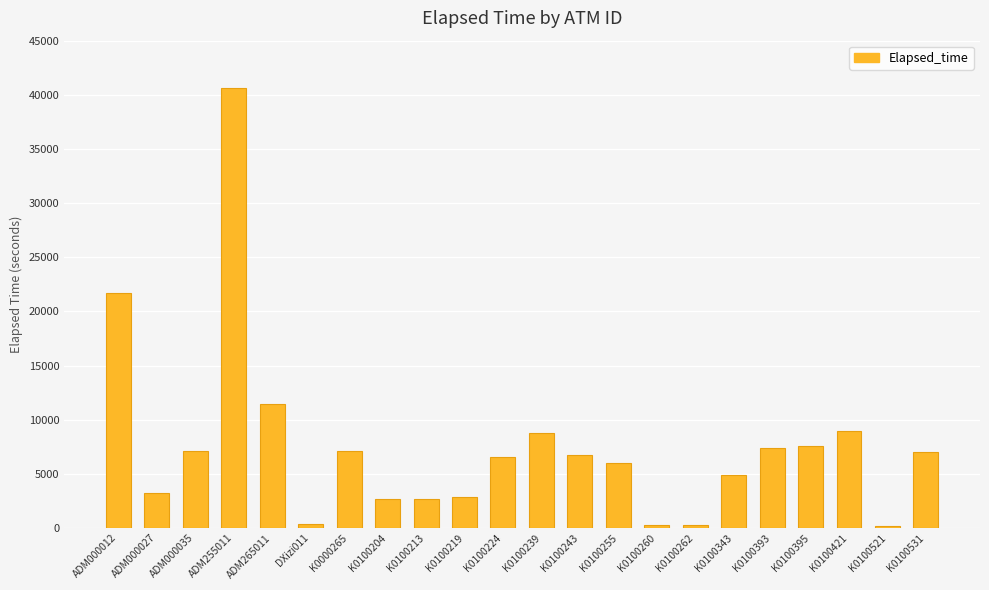

Where is the data nearest to the value 20405?

ADM000012